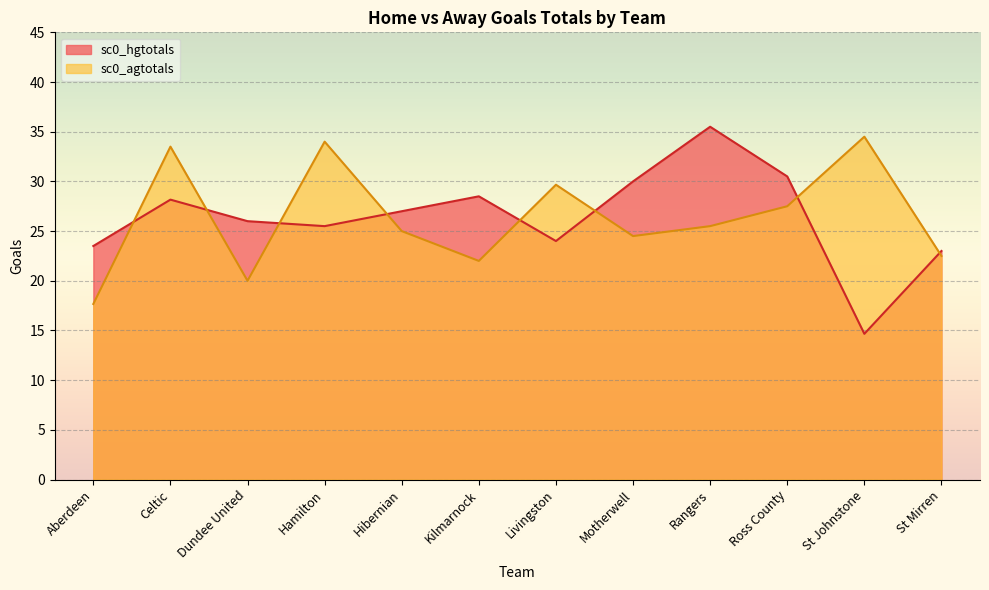

What is the difference between the sc0_hgtotals values at Kilmarnock and St Johnstone?

13.8